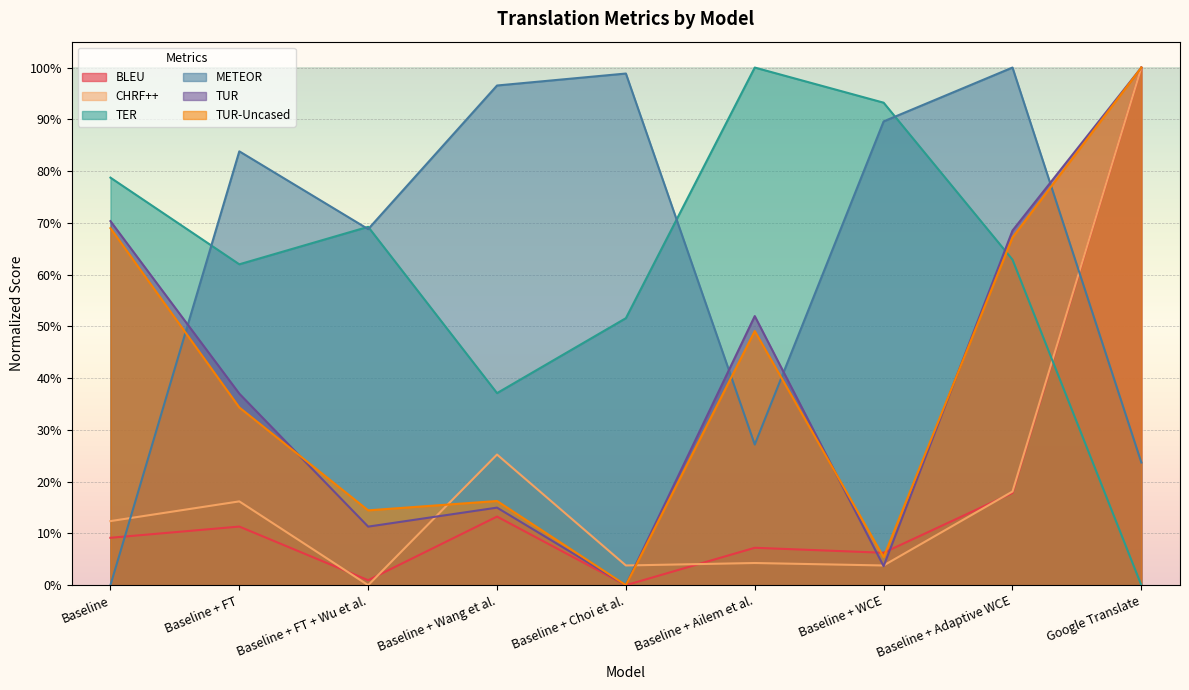

How many interior local peaks does the BLEU series have?

3